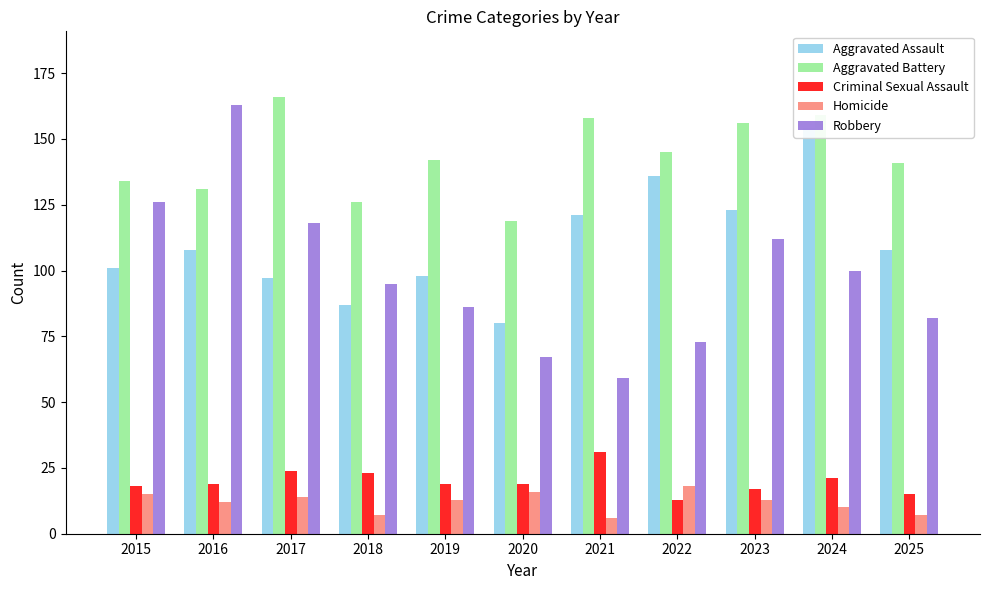

At which category is the sum across all series the highest?

2024